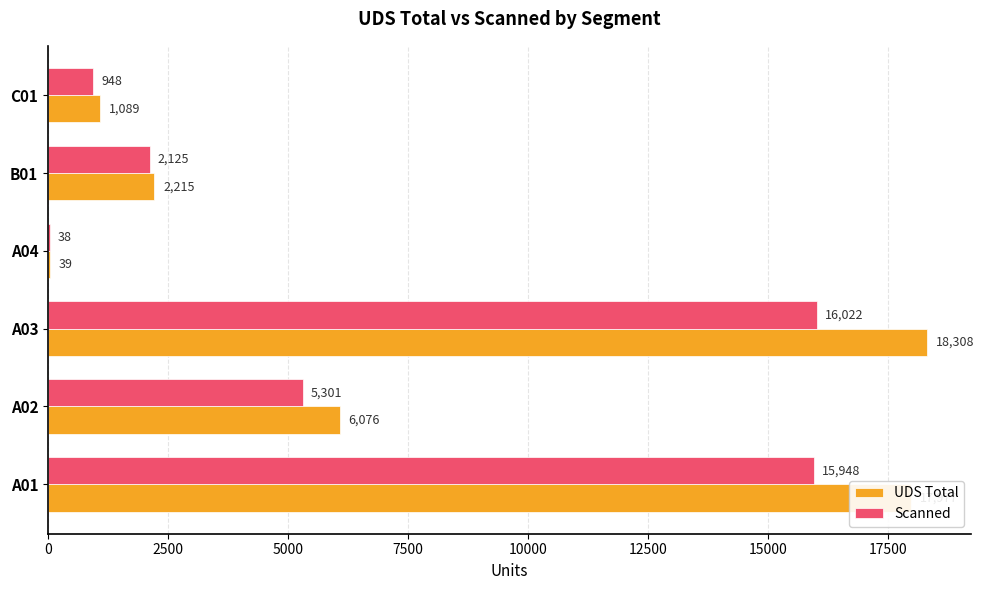

Which category has the highest value across all series?

A03